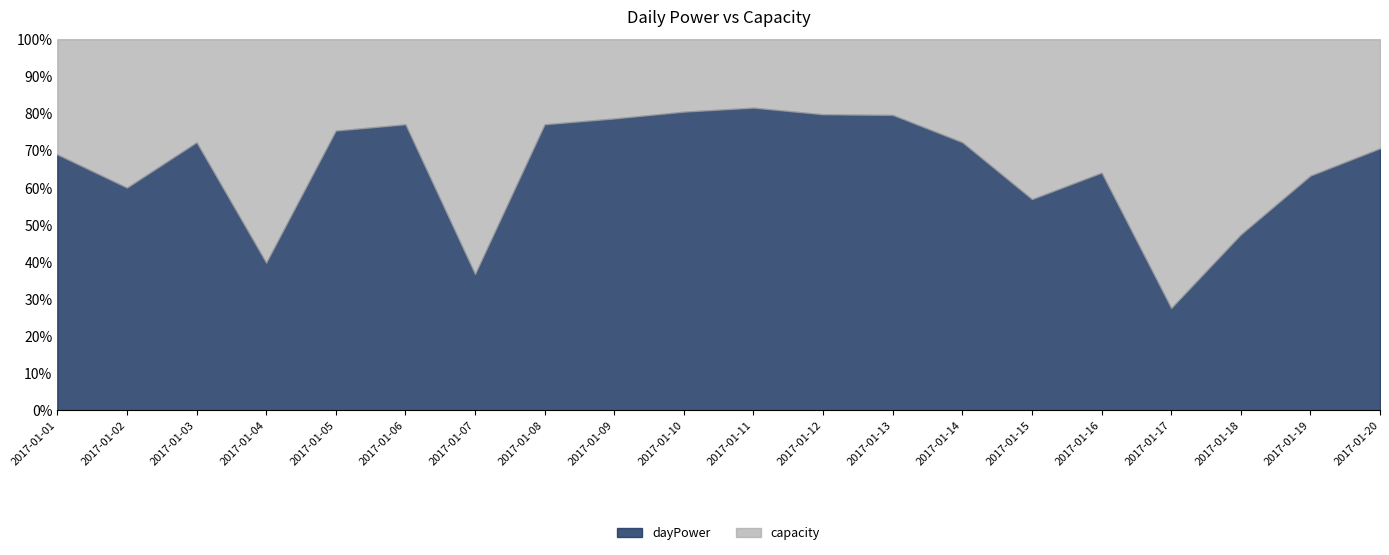

What is the total value across all series at 2017-01-17?

100.0